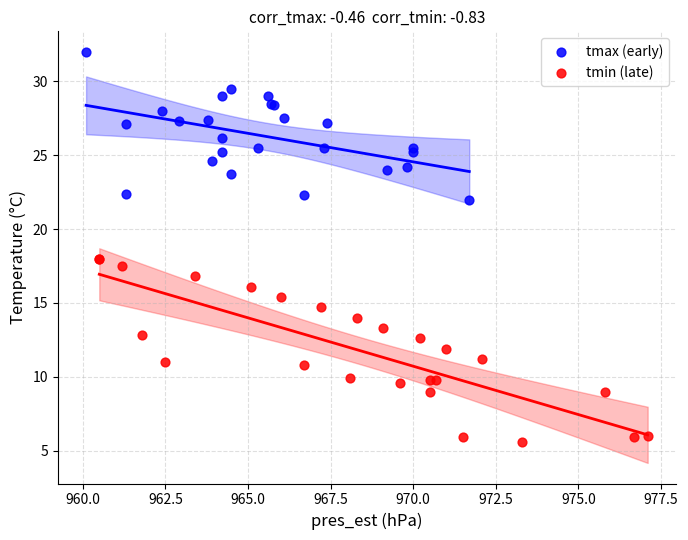

Which series contains the lowest Y value?

tmin (late)